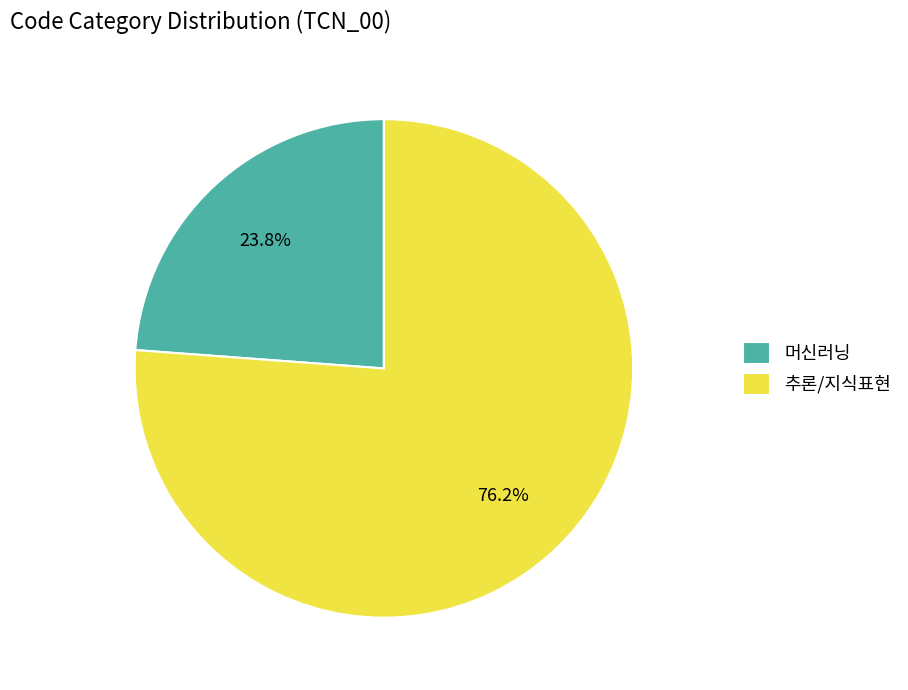

Combined, do 머신러닝 and 추론/지식표현 account for over 50%?

Yes